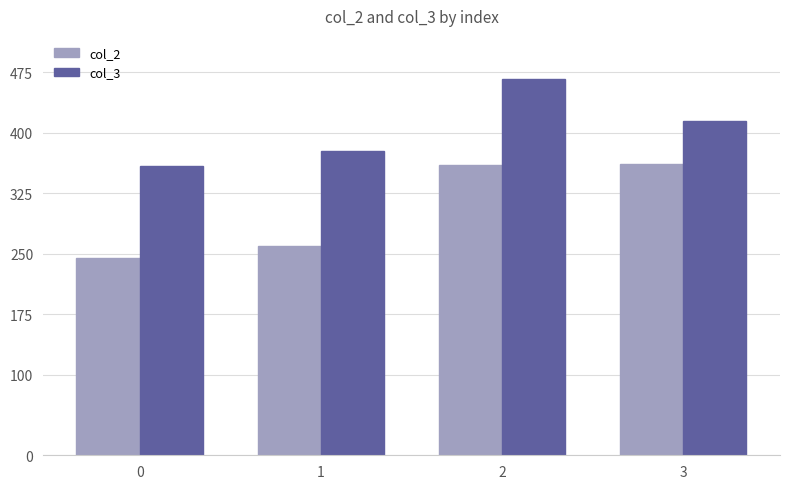

Is the value of col_3 at 2 greater than the value of col_2 at 3?

Yes